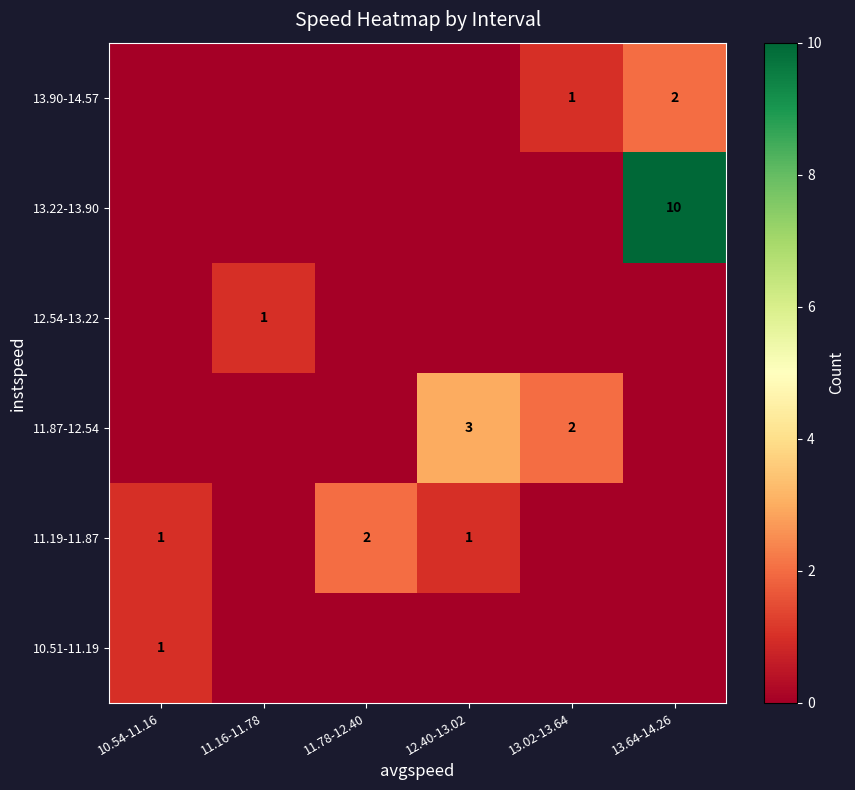

The value of 10.51-11.19 at 10.54-11.16 is 1. True or false?

True